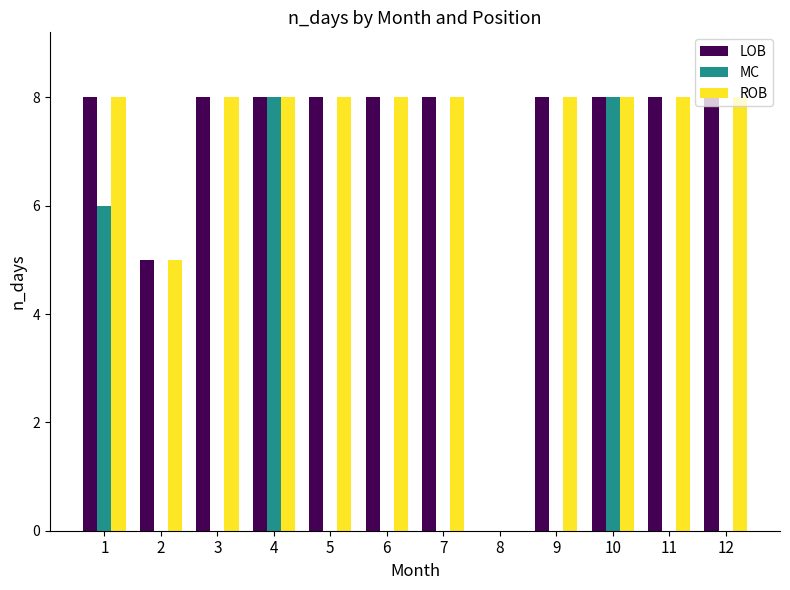

What is the maximum value shown in the chart?

8